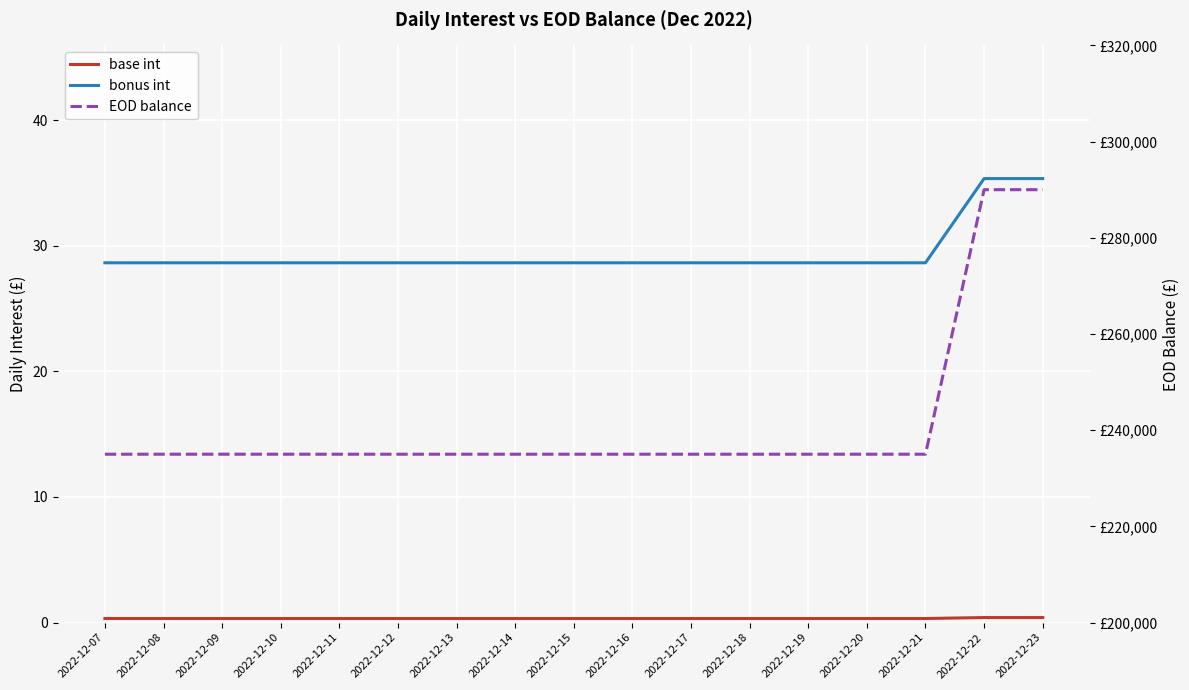

True or false: bonus int and EOD balance cross at least once.

False